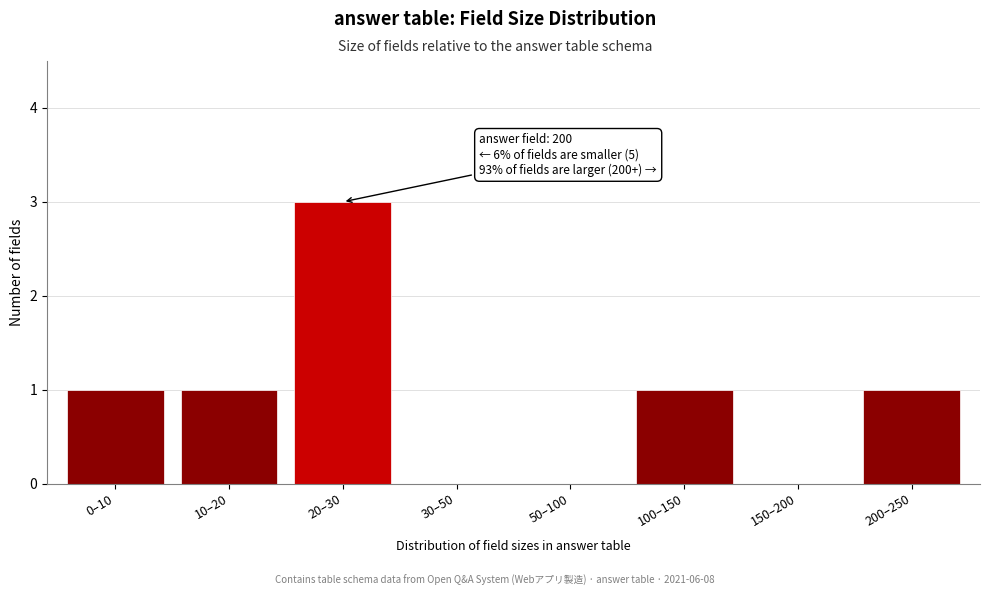

Reading left to right, extract all data points from this chart.

0–10=1	10–20=1	20–30=3	30–50=0	50–100=0	100–150=1	150–200=0	200–250=1